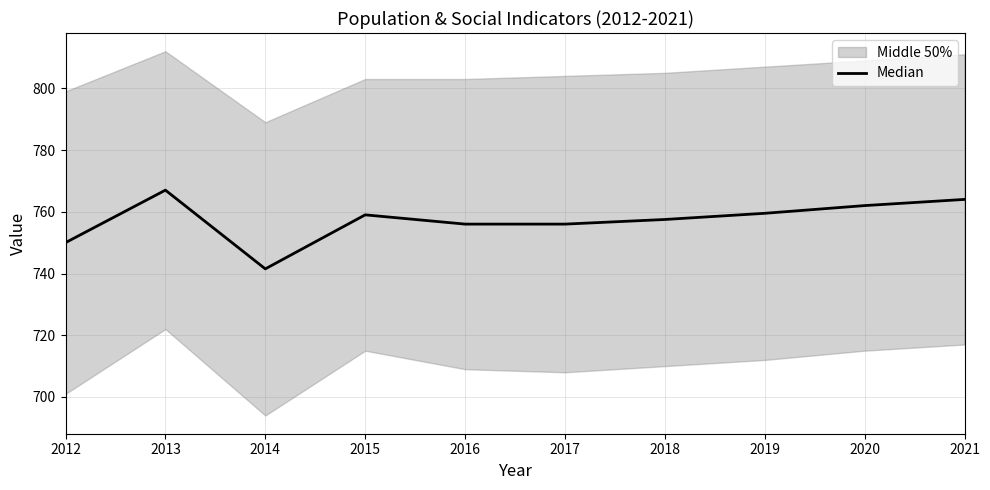

The chart shows a value of 741.5 at 2014. True or false?

True